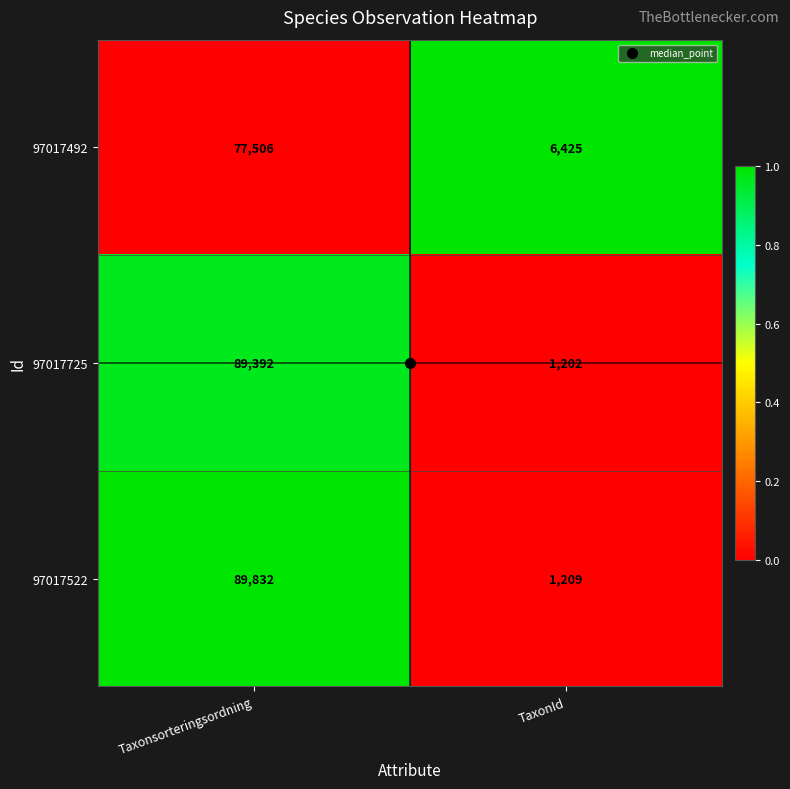

Which category has the lowest value across all series?

TaxonId